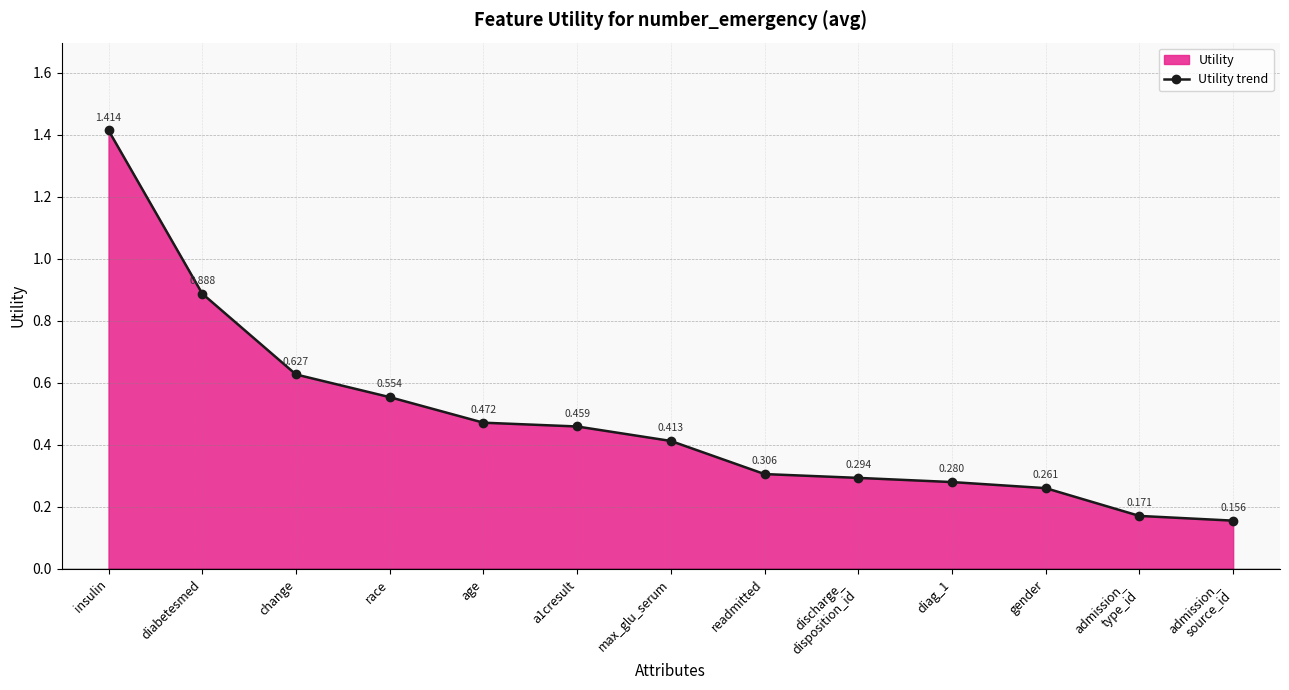

How many distinct data groups are displayed?

1